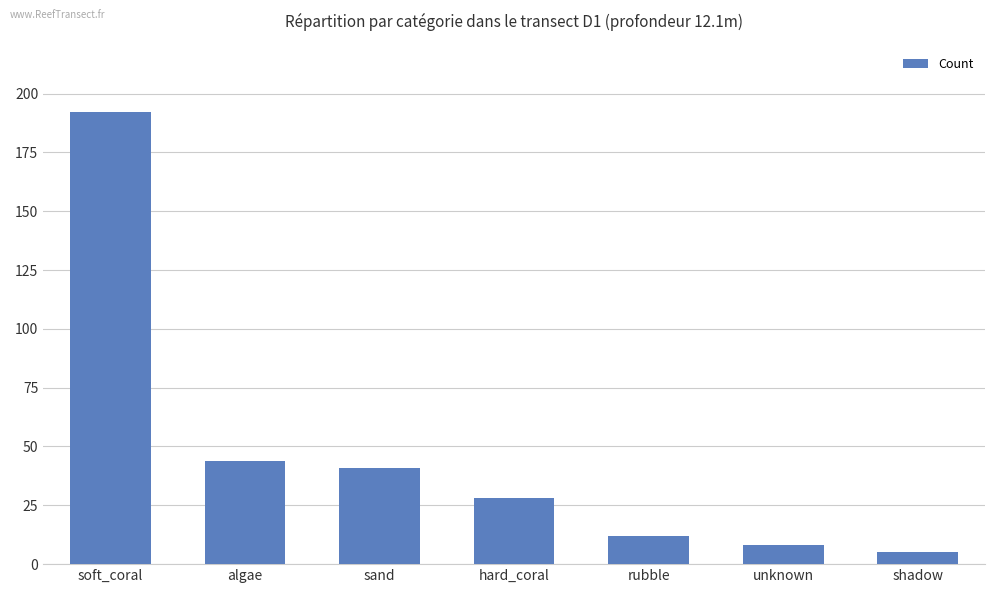

Which label corresponds to the largest value in the chart?

soft_coral